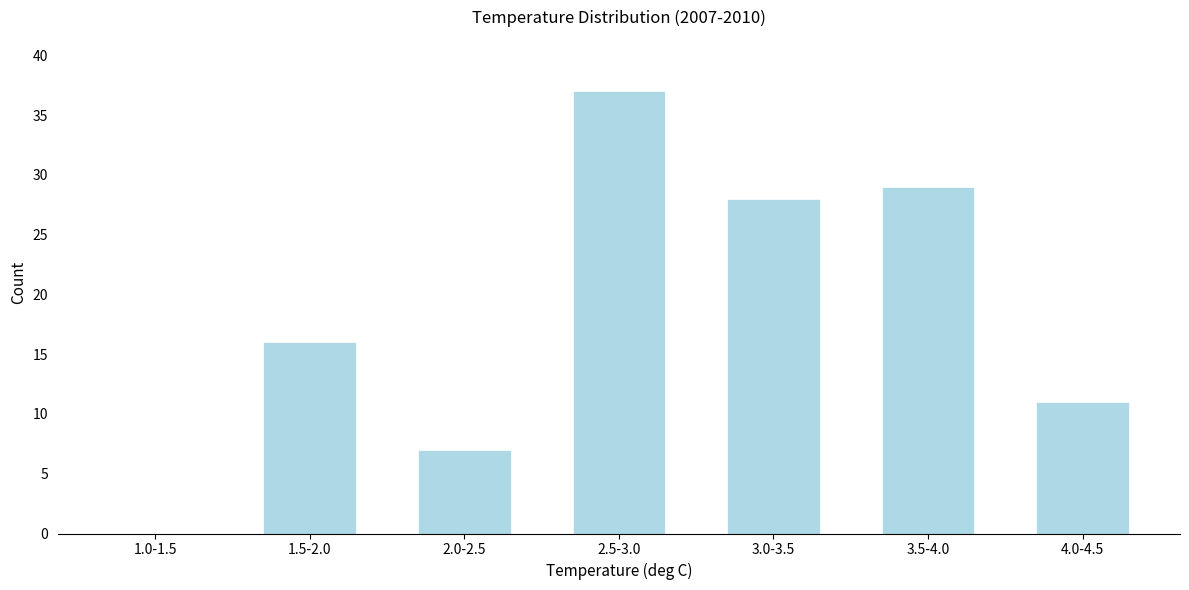

Reading left to right, list all the values displayed in this chart.

1.0-1.5=0	1.5-2.0=16	2.0-2.5=7	2.5-3.0=37	3.0-3.5=28	3.5-4.0=29	4.0-4.5=11